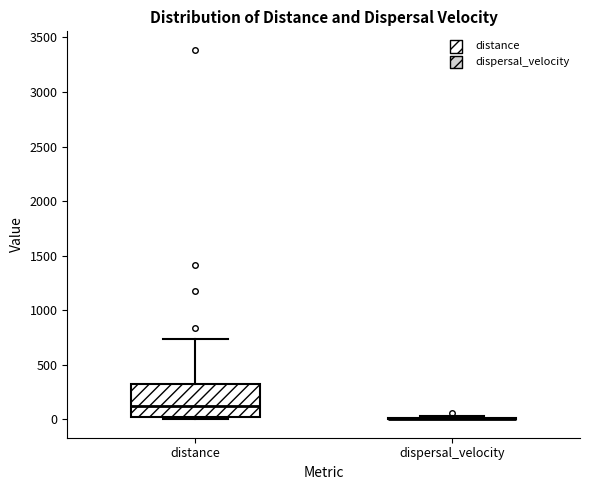

Reading left to right, transcribe this box plot: for each box, give where its median line is, the range the box spans, and where its two whiskers end, as read against the y-axis. The values are not printed on the chart, so give them approximately, as read against the axis.

distance: median 100, box 0 to 300, whiskers 0 (just below the box's lower edge) to 750
dispersal_velocity: box collapsed to a line at 0, whiskers 0 to 50